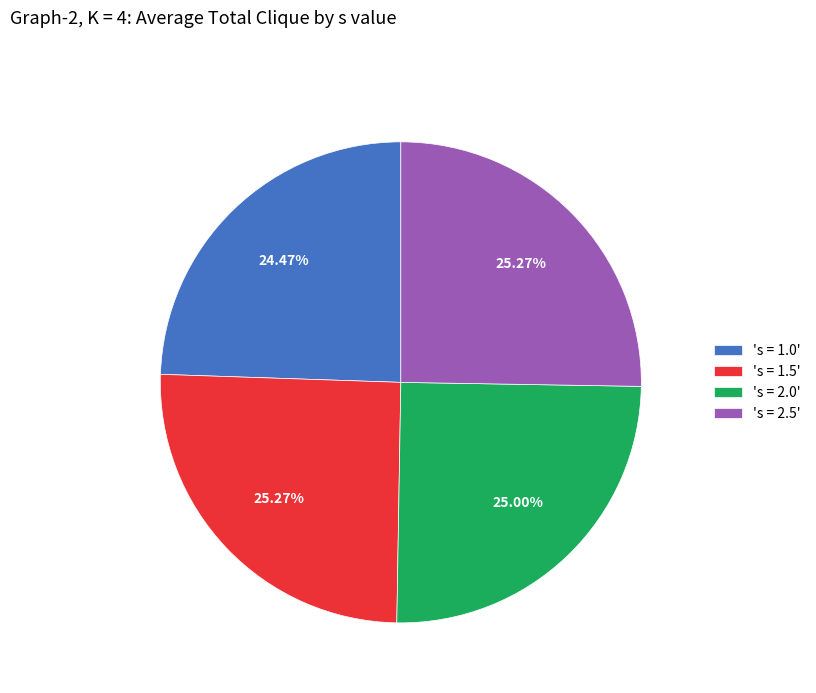

Do 's = 1.0' and 's = 2.5' together represent more than half of the pie?

No